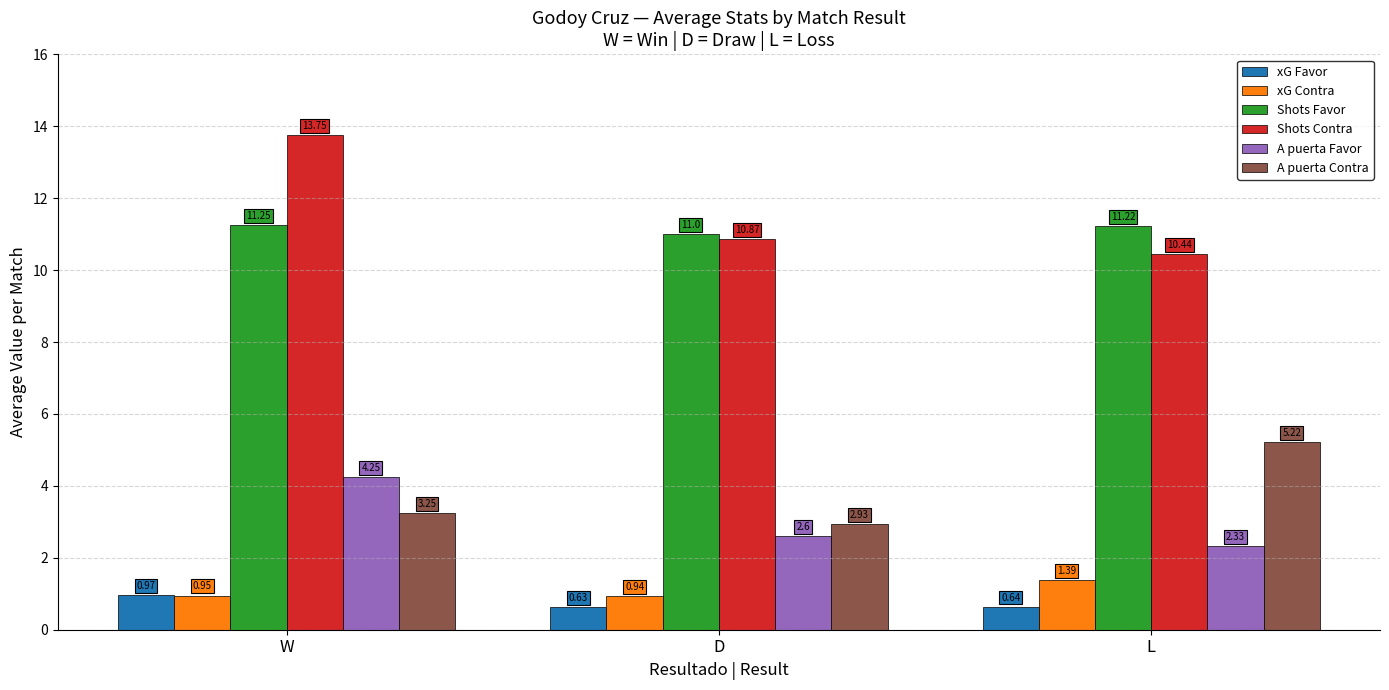

What is the difference between the maximum and minimum values in the A puerta Favor series?

1.9